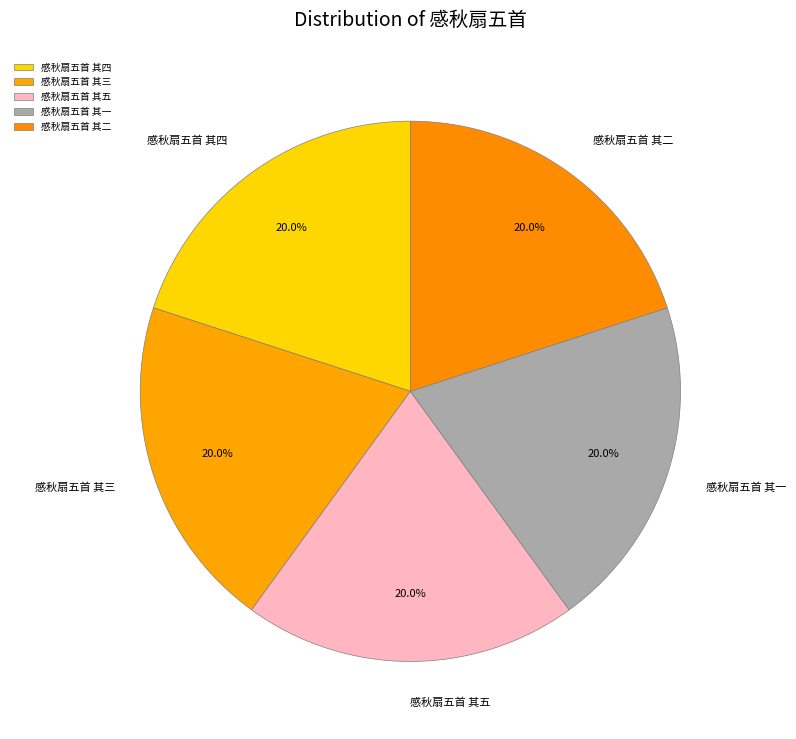

How many segments does this pie chart have?

5